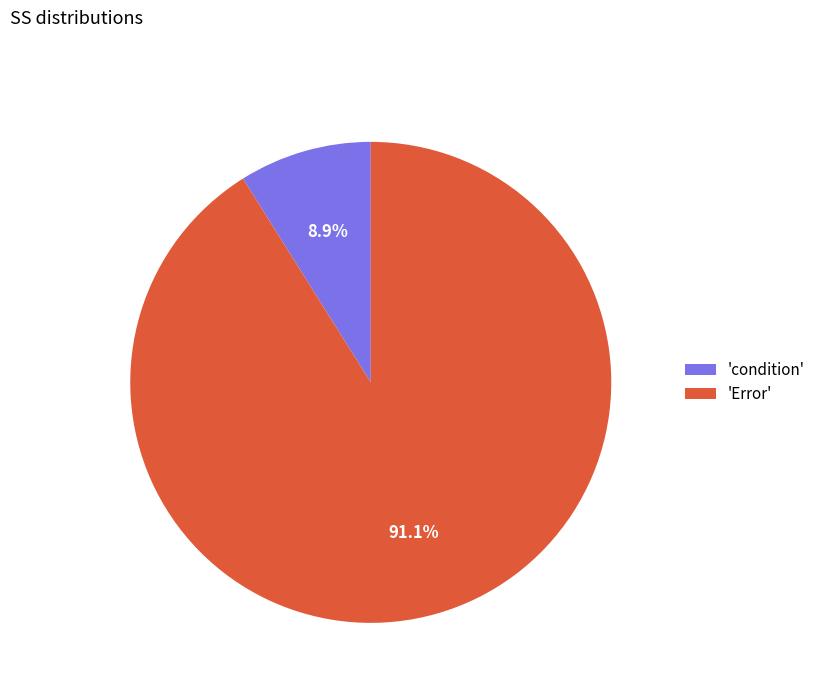

What is the majority slice?

'Error'